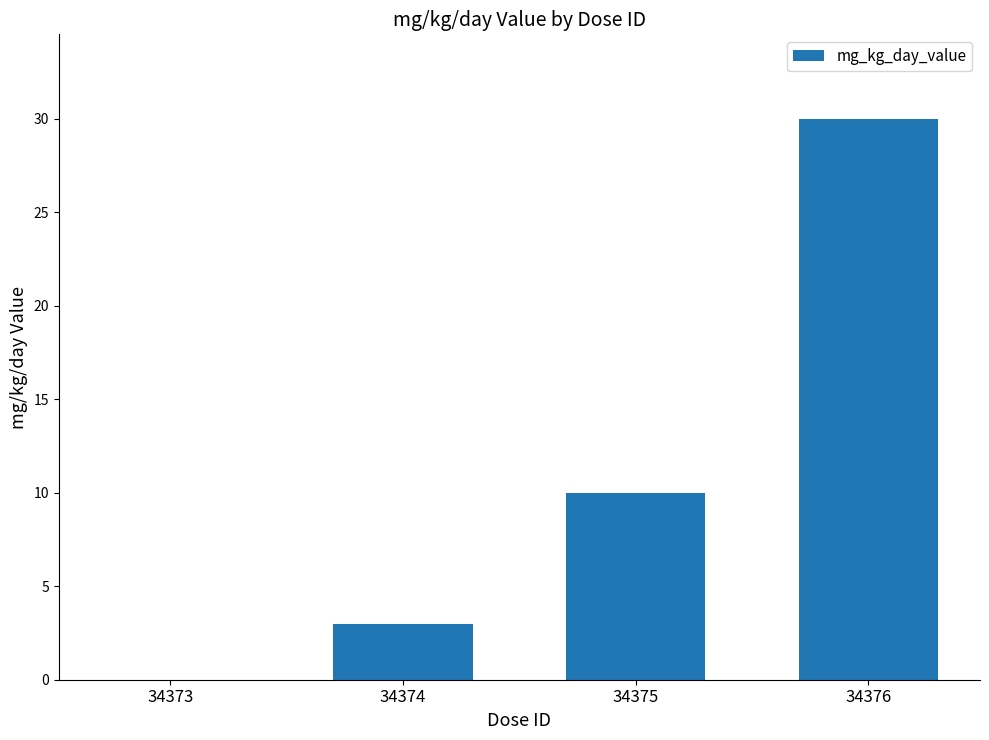

At which category does the chart reach its peak across all series?

34376